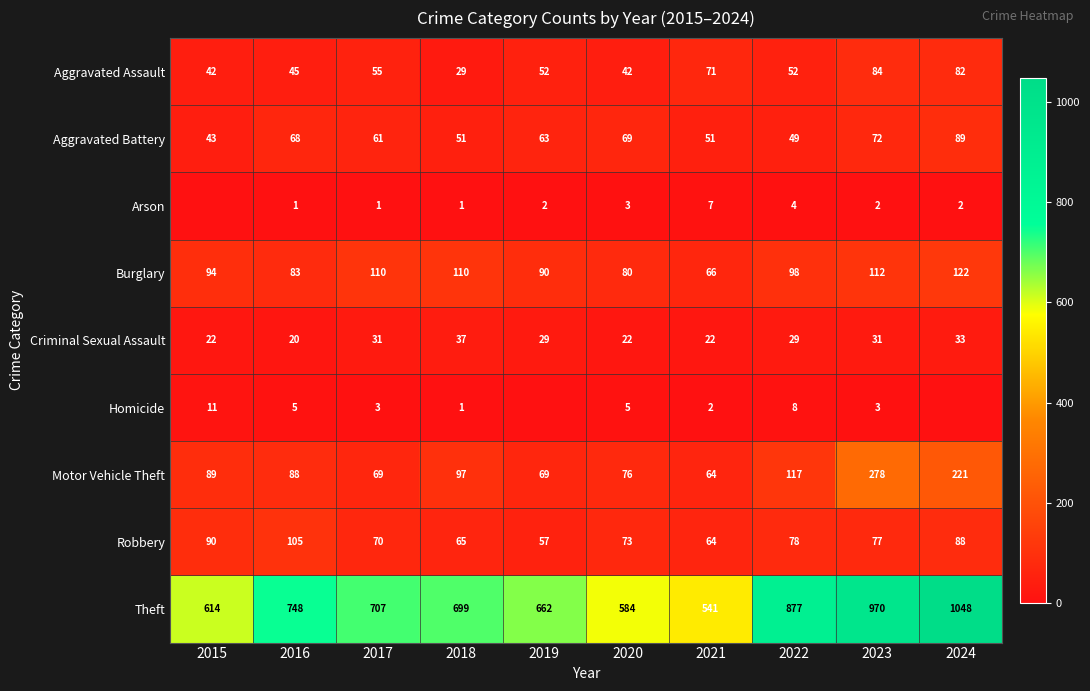

At which label does Aggravated Battery first exceed 63?

2016